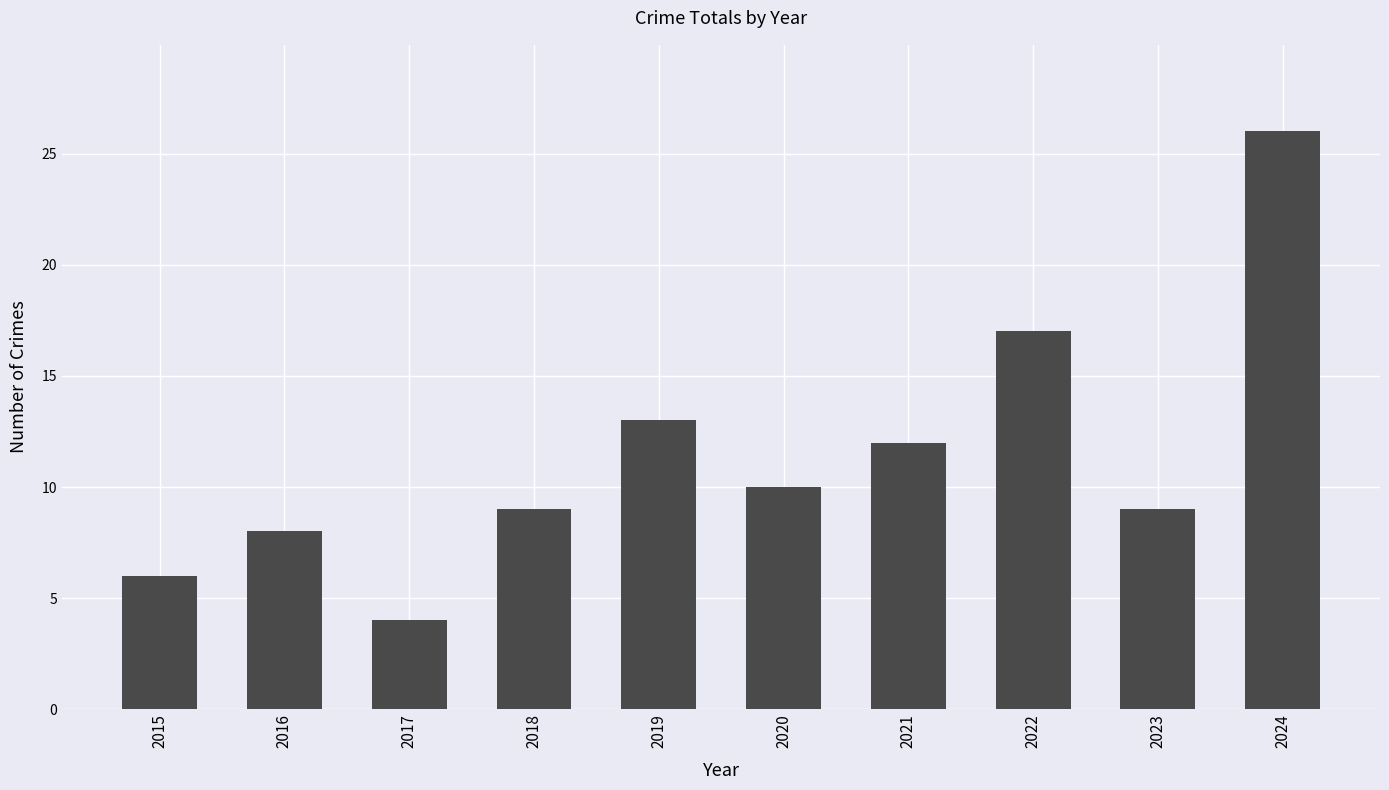

The value at 2019 is 22. True or false?

False